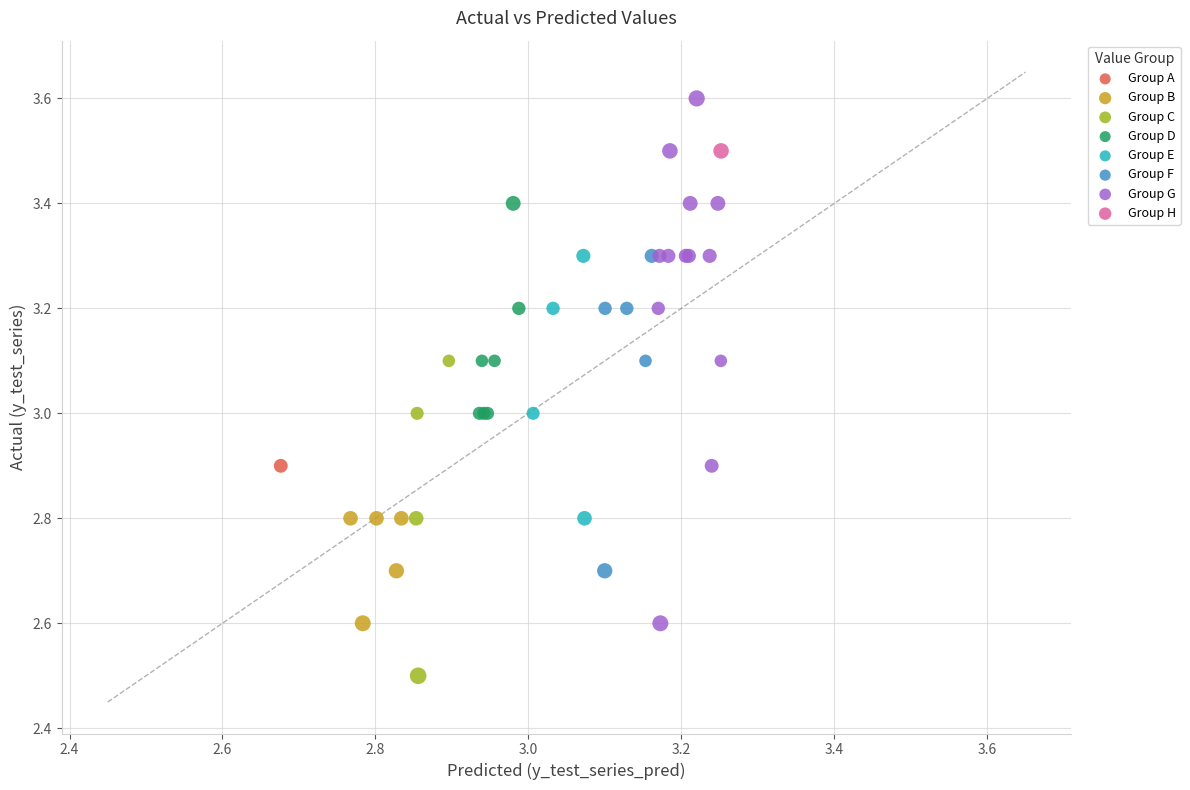

What are all the series names shown in the legend?

Group A, Group B, Group C, Group D, Group E, Group F, Group G, Group H